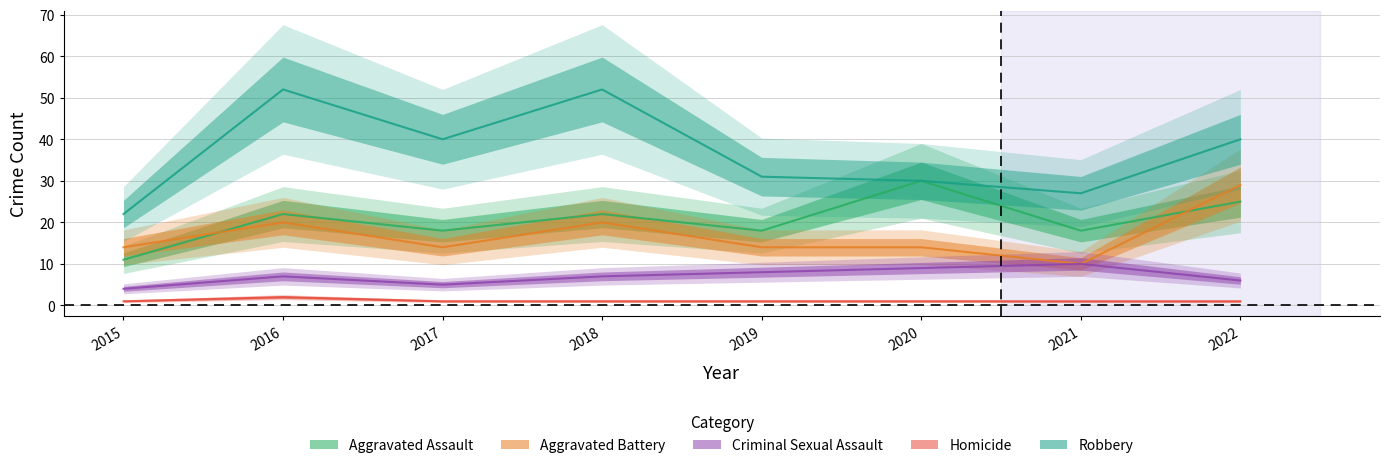

What is the difference between the Criminal Sexual Assault values at 2015 and 2018?

3